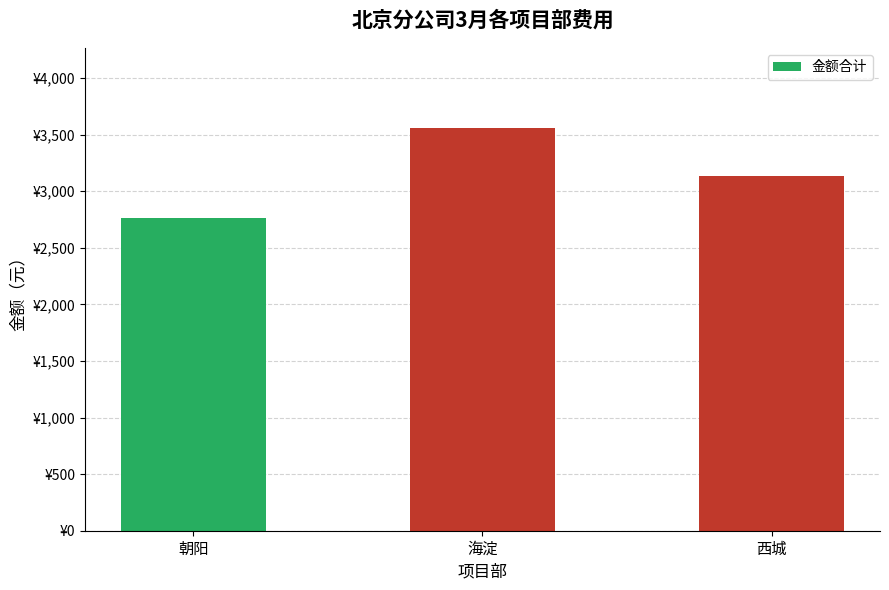

Where is the data nearest to the value 3157?

西城